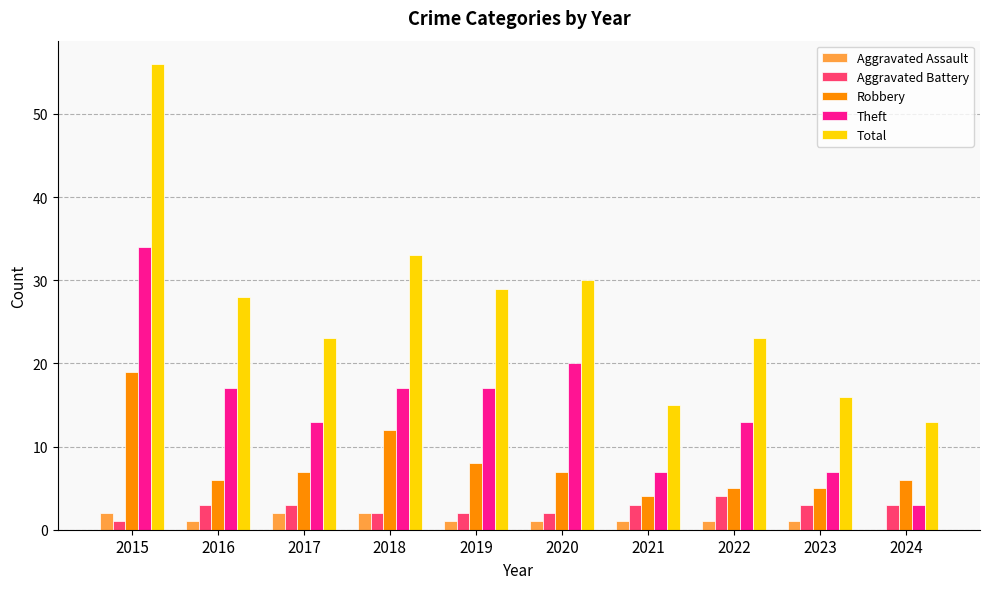

The value of Robbery at 2024 is 6. True or false?

True